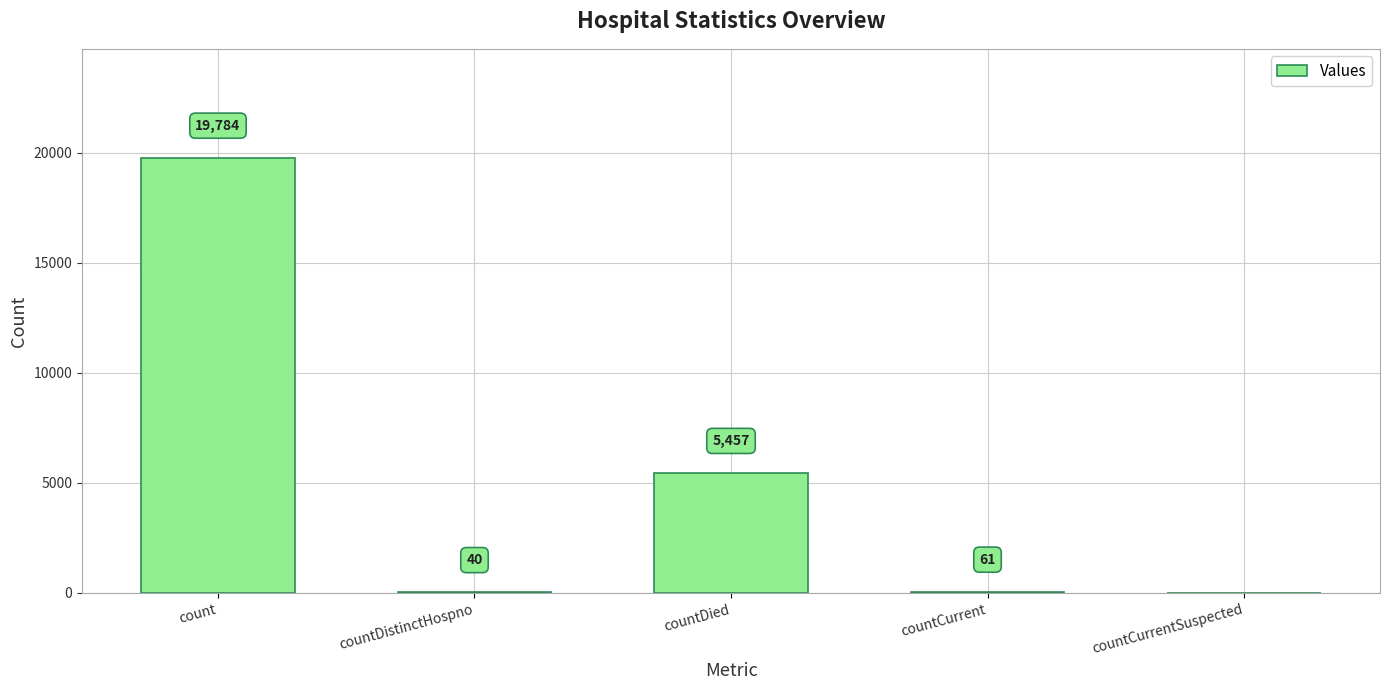

Reading right to left, transcribe all the data shown in this chart.

countCurrentSuspected=0	countCurrent=61	countDied=5457	countDistinctHospno=40	count=19784